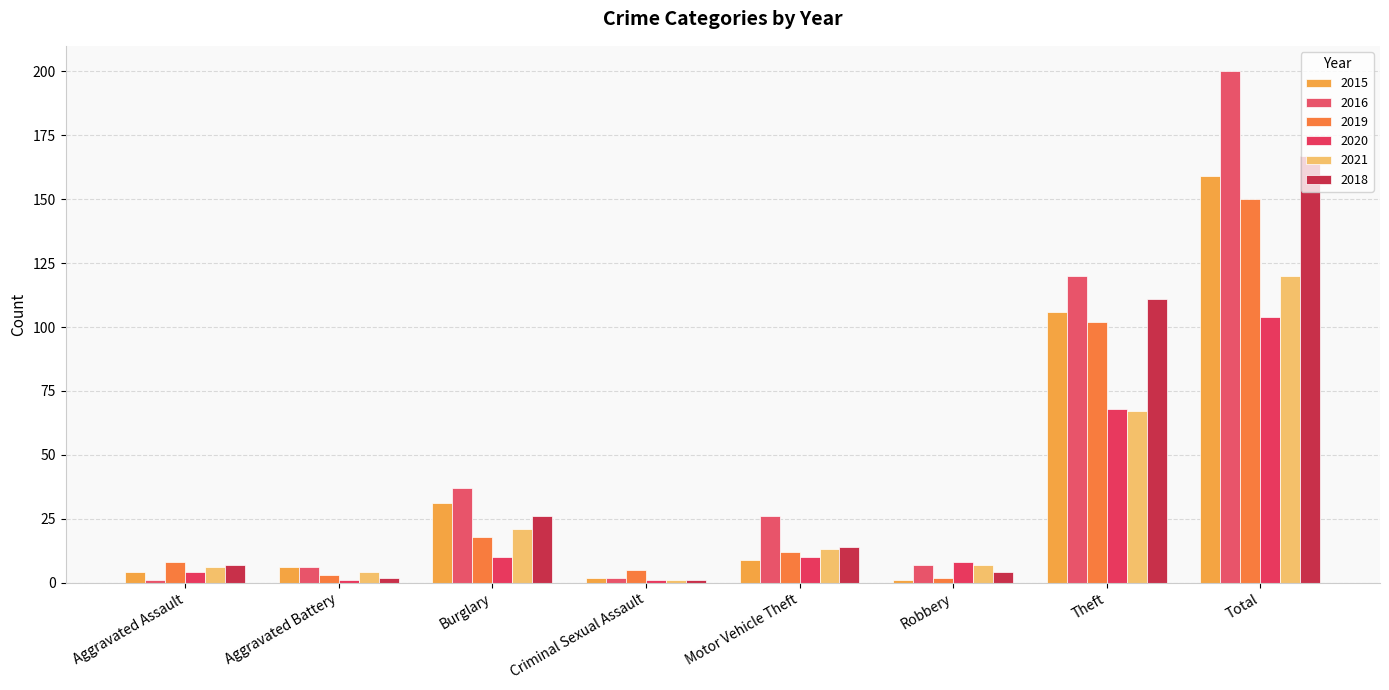

What is the smallest value displayed?

1